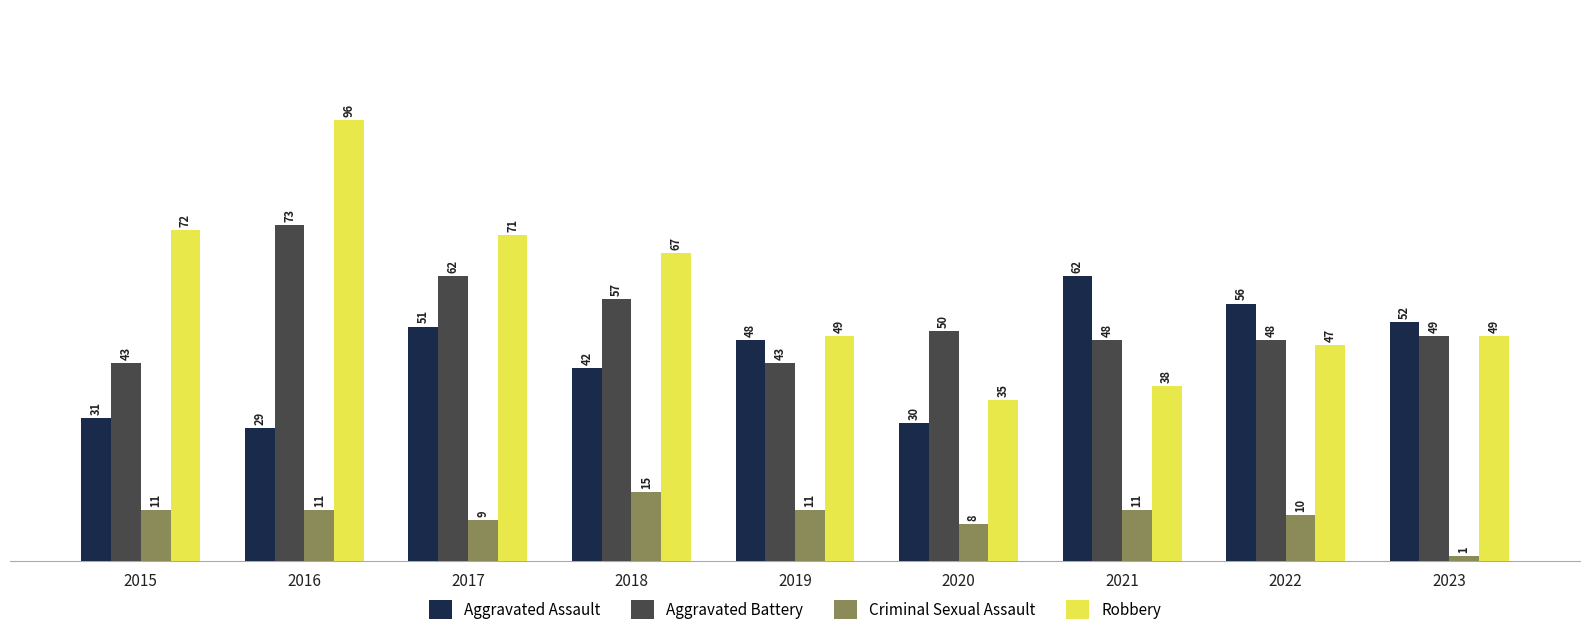

How many bars are there in each group?

4